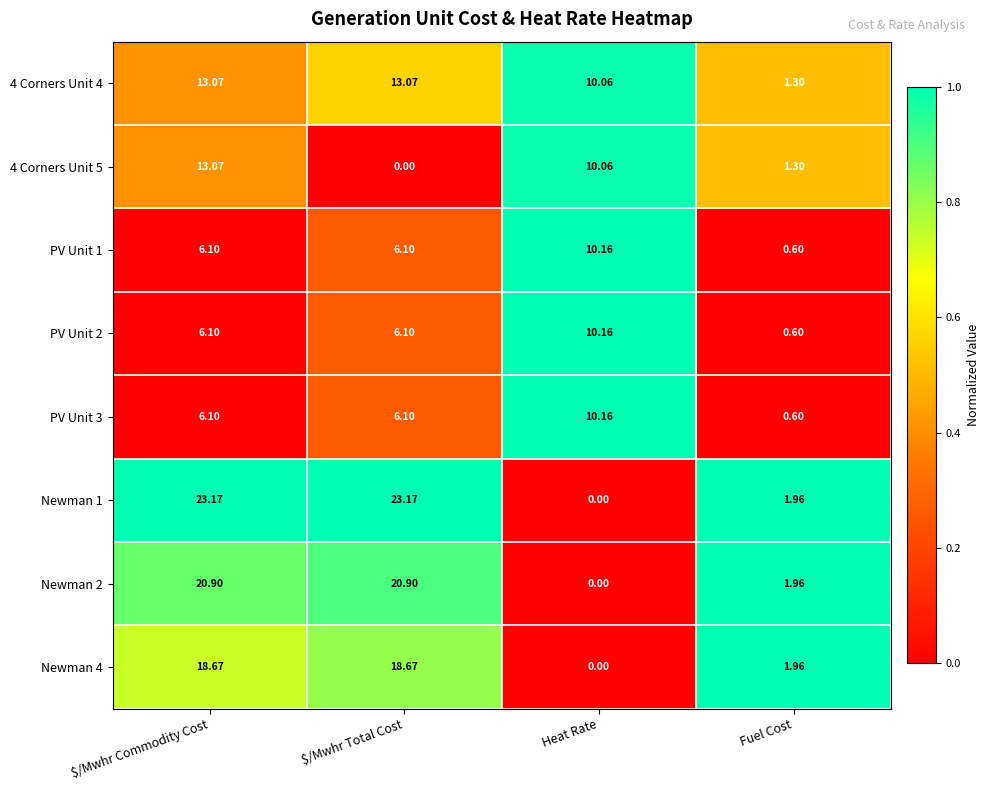

At which category is the sum across all series the highest?

$/Mwhr Commodity Cost